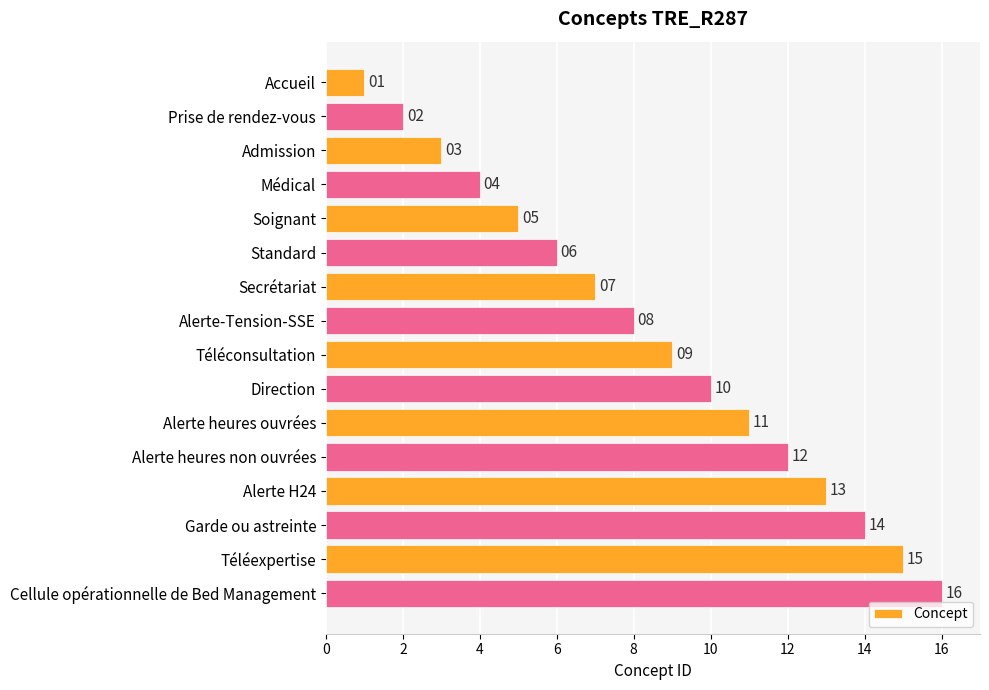

Where is the data nearest to the value 8?

Alerte-Tension-SSE